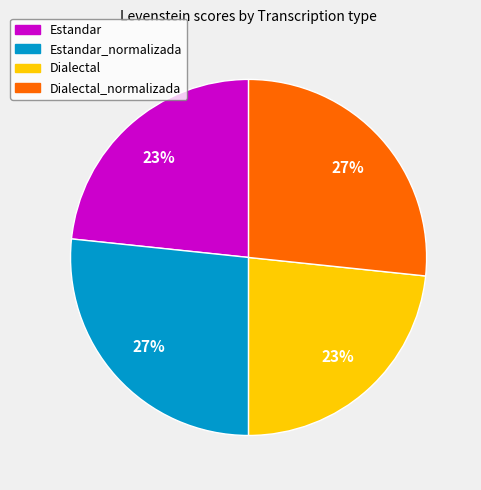

Is there a majority slice in this chart?

No